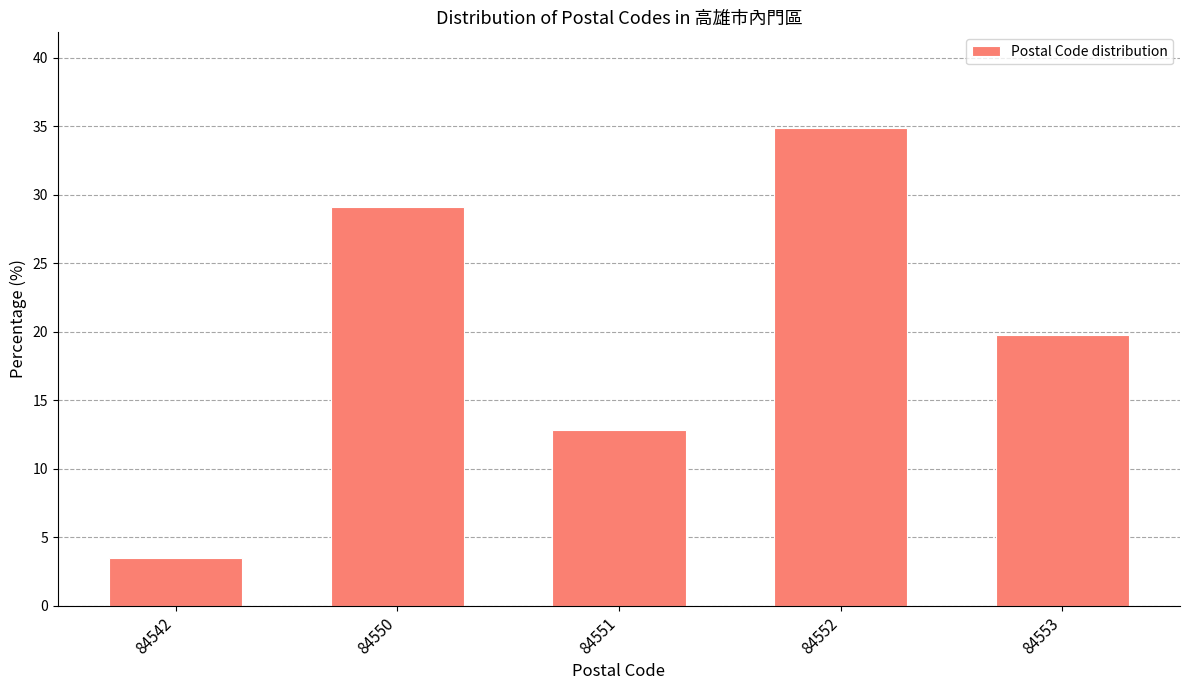

Reading left to right, extract all data points from this chart.

84542=3.5	84550=29.1	84551=12.8	84552=34.9	84553=19.8